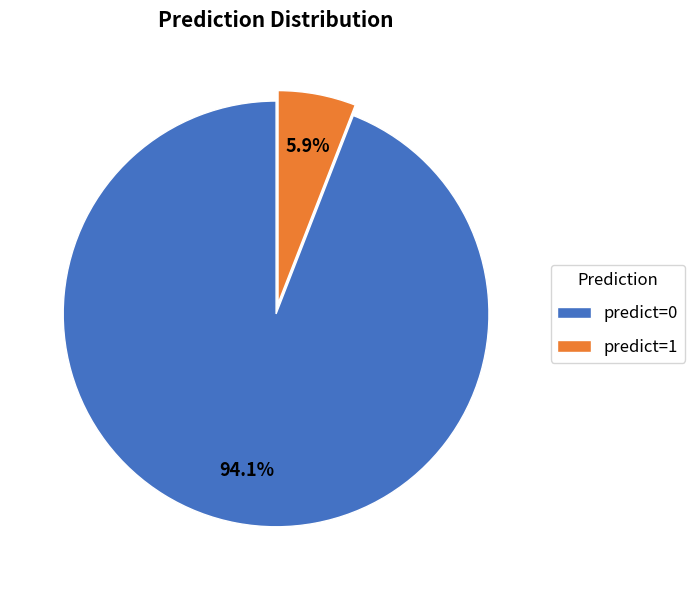

To the nearest percent, what percentage of the pie is predict=0?

94%